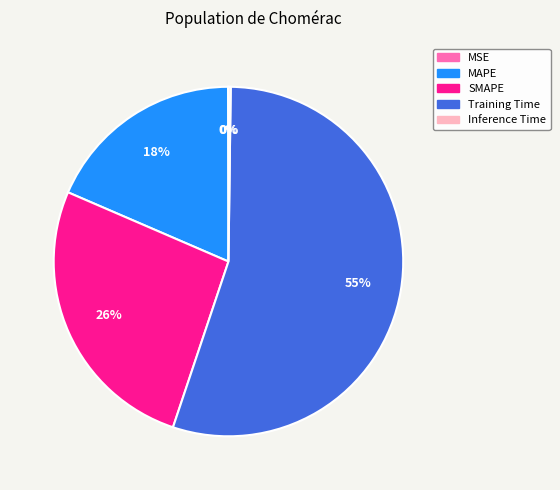

Which category accounts for the majority?

Training Time